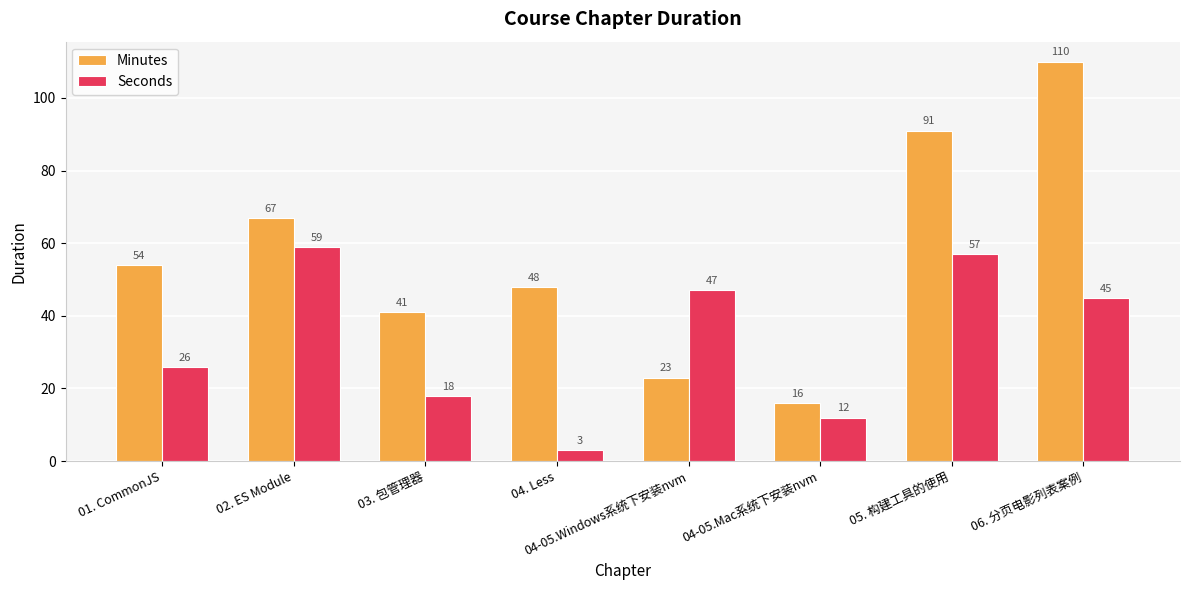

How many bars are there in each group?

2